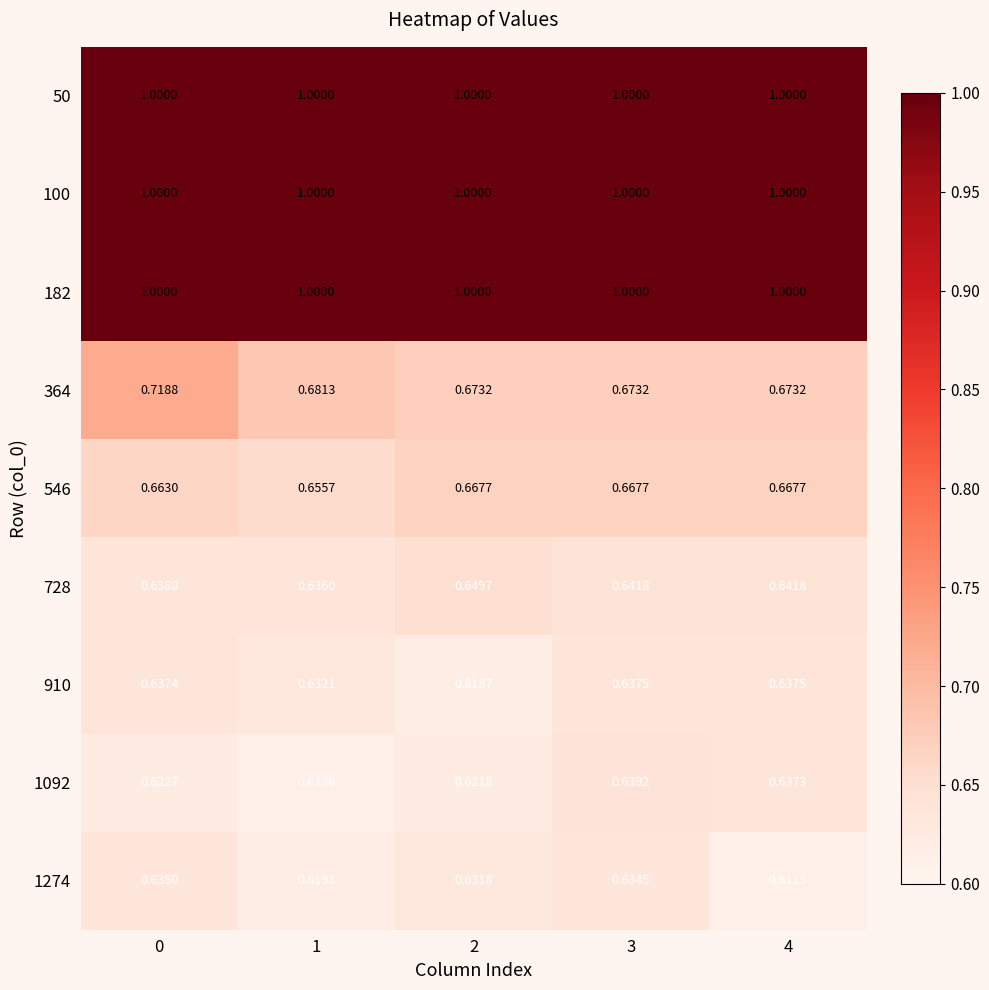

Between 1 and 2, which is larger?

1